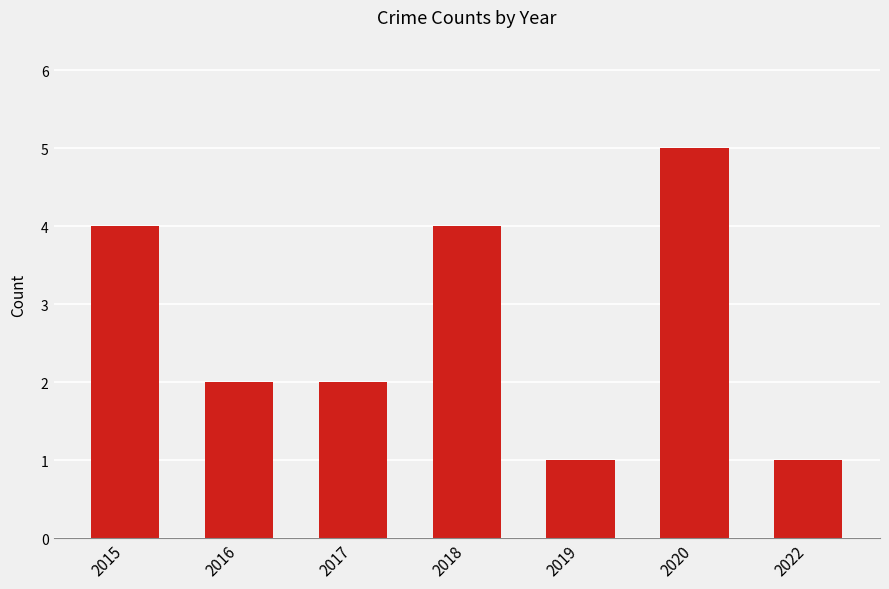

What is the sum of the values at 2016 and 2017?

4